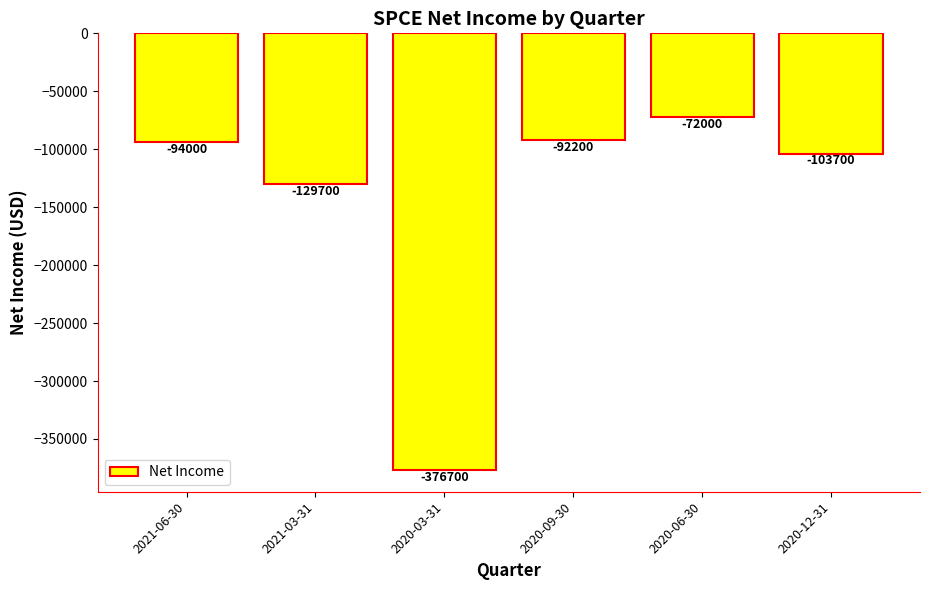

What is the greatest value displayed?

-72000